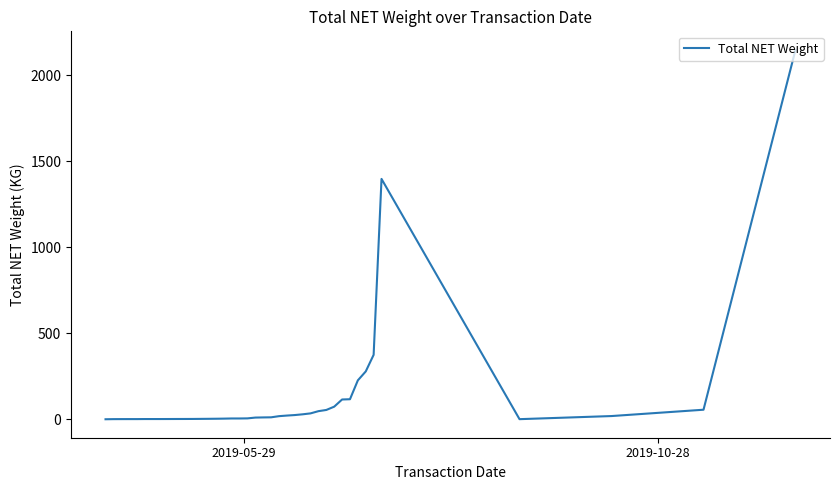

How many lines are shown in the chart?

1